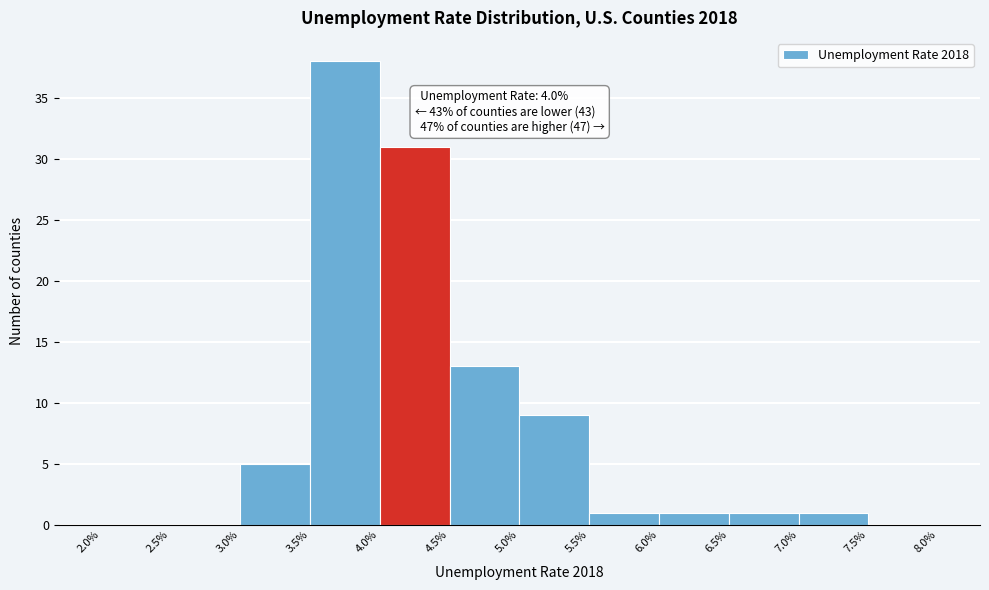

Which range on the x-axis has the tallest bar?

3.5% to 4.0%